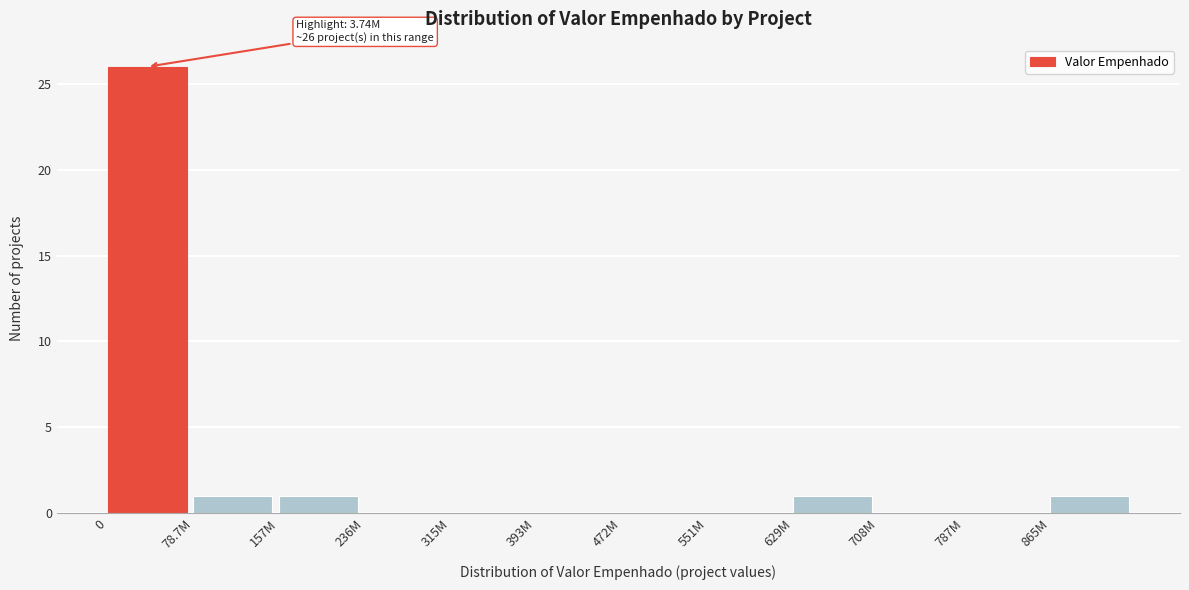

Reading left to right, extract all data points from this chart.

0=26	78.7M=1	157M=1	236M=0	315M=0	393M=0	472M=0	551M=0	629M=1	708M=0	787M=0	865M=1